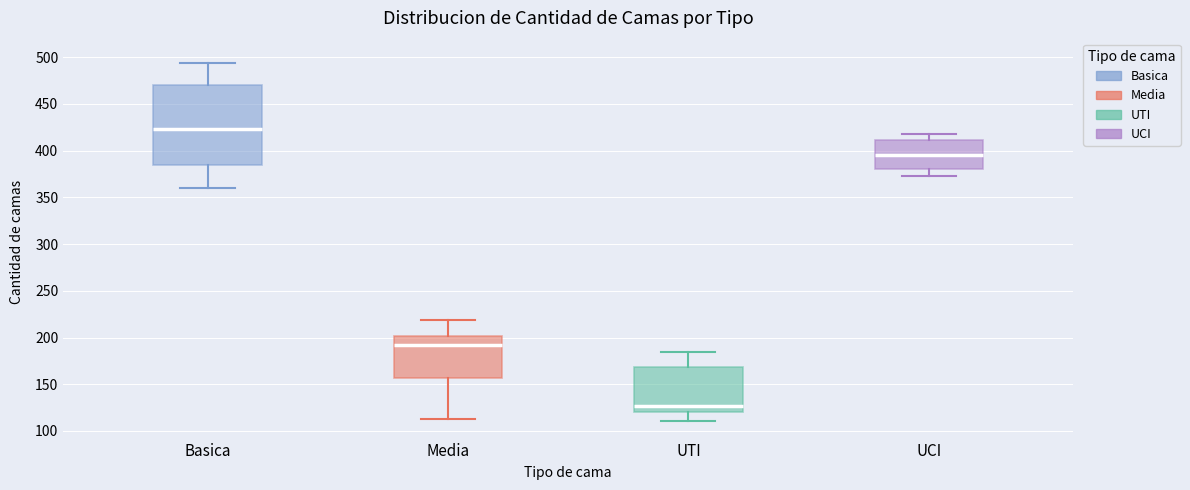

Which box is the tallest, from its lower edge to its upper edge?

Basica